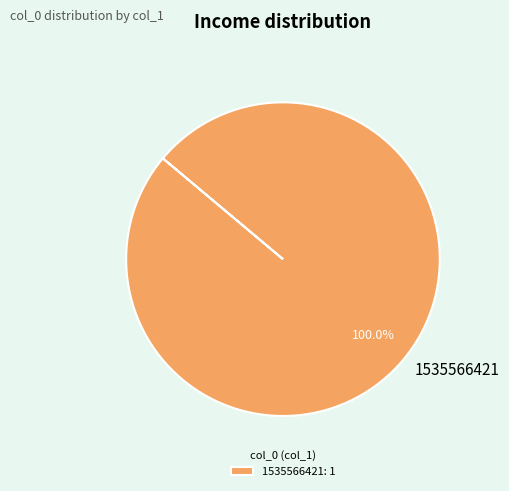

Does 1535566421 represent more than half of the total?

Yes